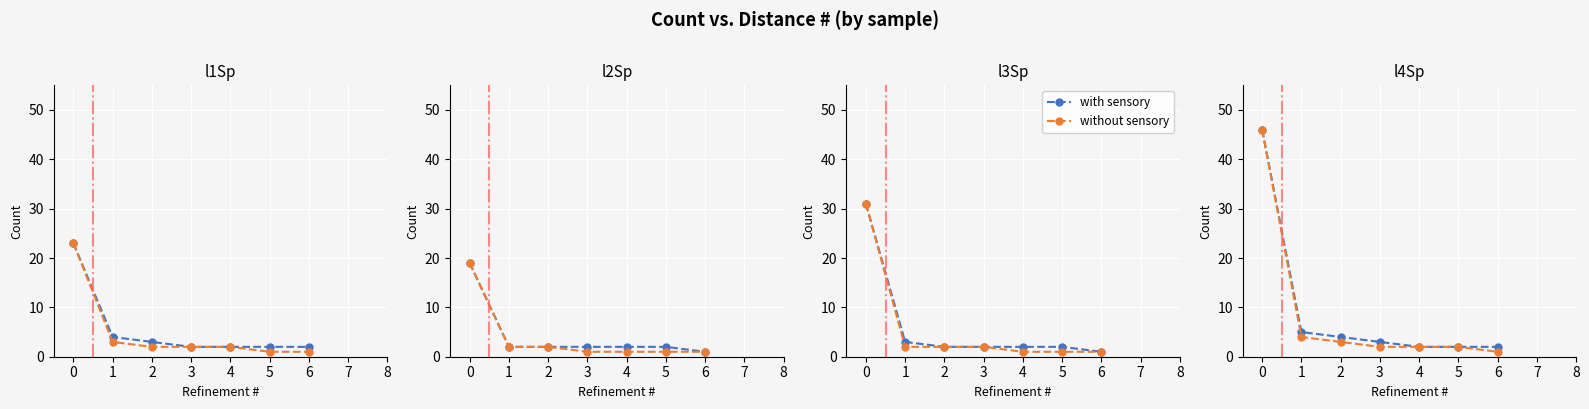

The without sensory series shows 2 at 4. True or false?

True